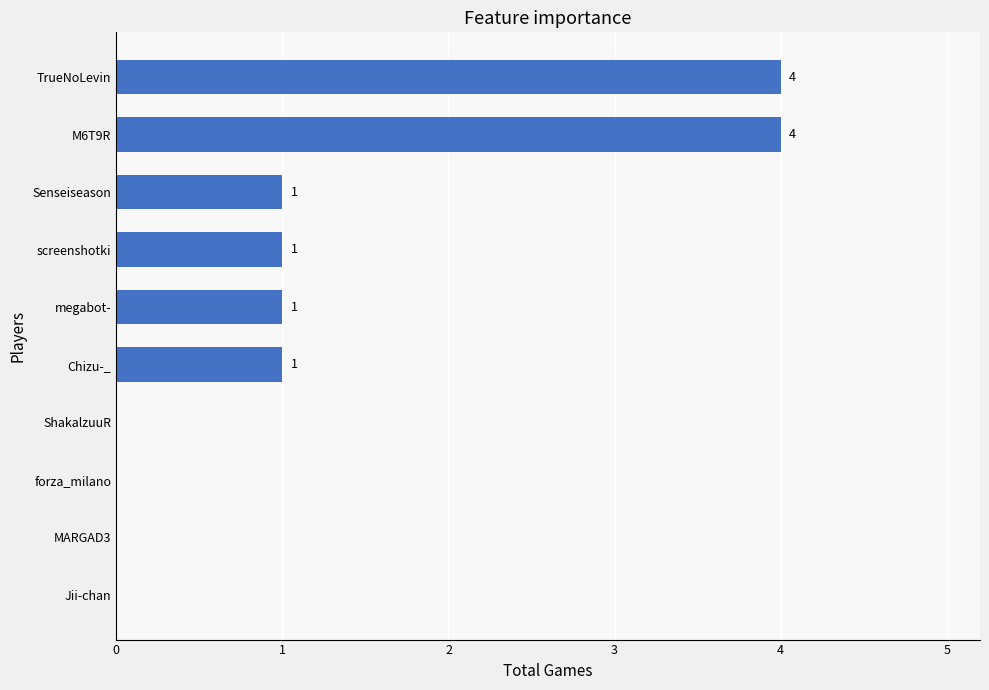

The chart shows a value of 2 at M6T9R. True or false?

False